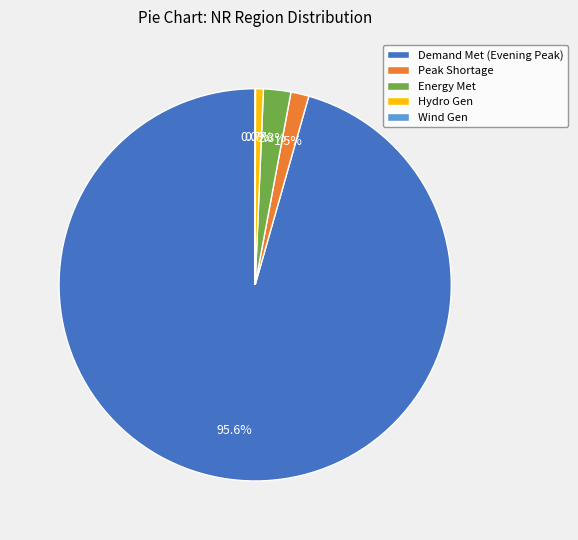

What is the largest slice in the pie chart?

Demand Met (Evening Peak)